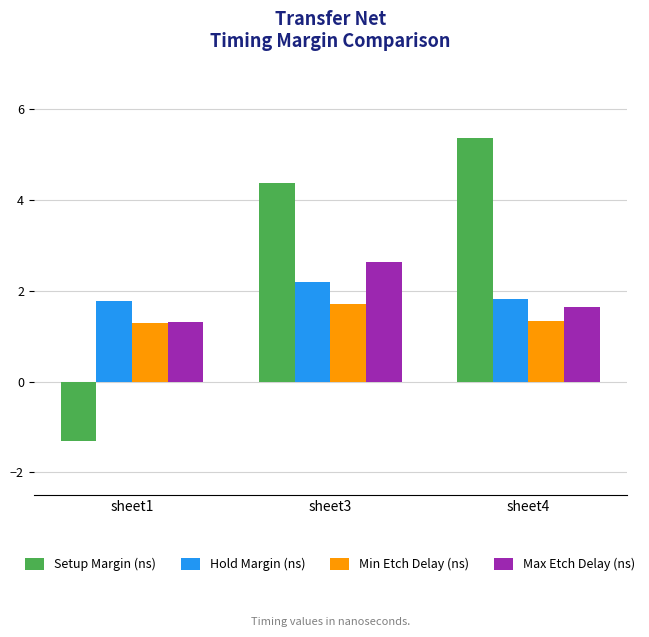

Which series changed the most between sheet1 and sheet3?

Setup Margin (ns)